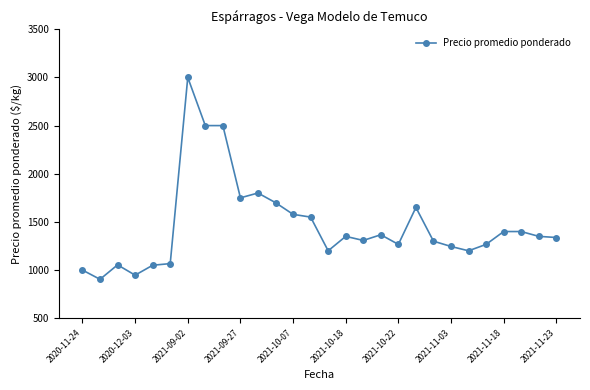

What is the smallest value displayed?

904.0